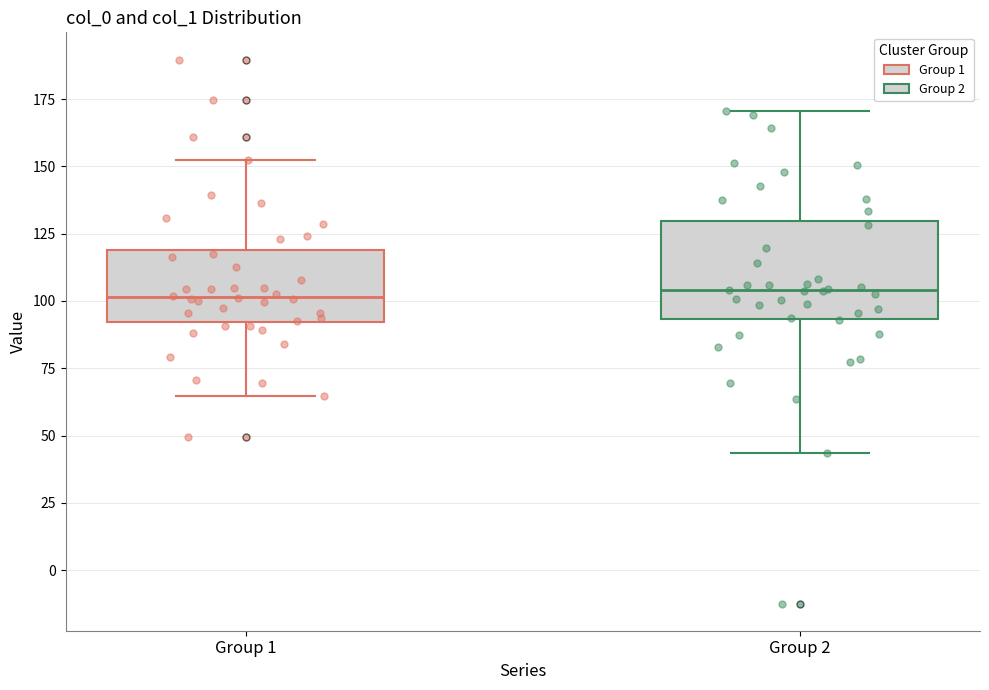

Comparing the boxes themselves (not the whiskers), which one is the tallest?

Group 2